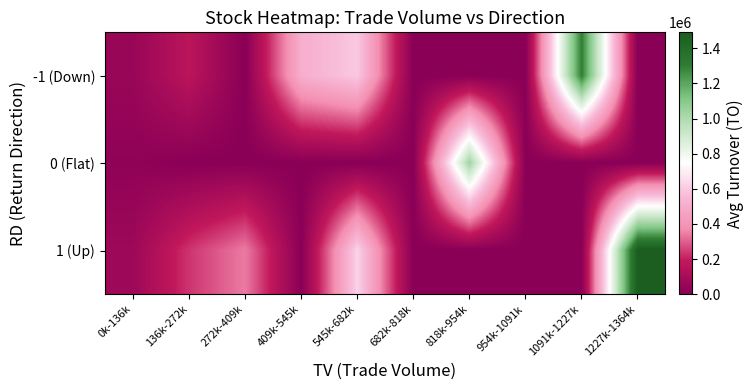

Rank the series by their maximum value, from highest to lowest.

1 (Up), -1 (Down), 0 (Flat)